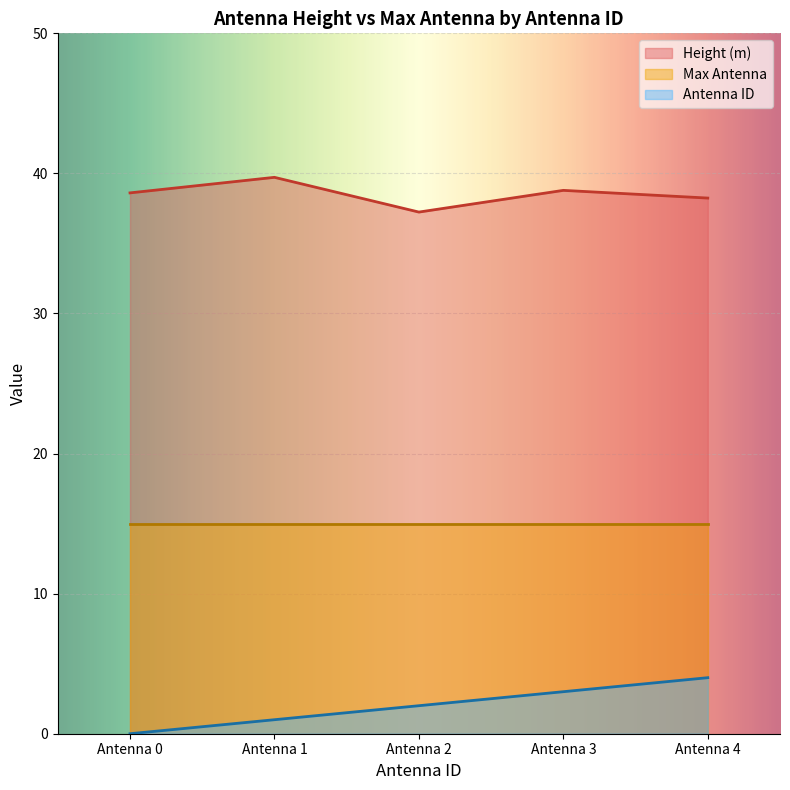

True or false: Height (m) and Antenna ID intersect in this chart.

False